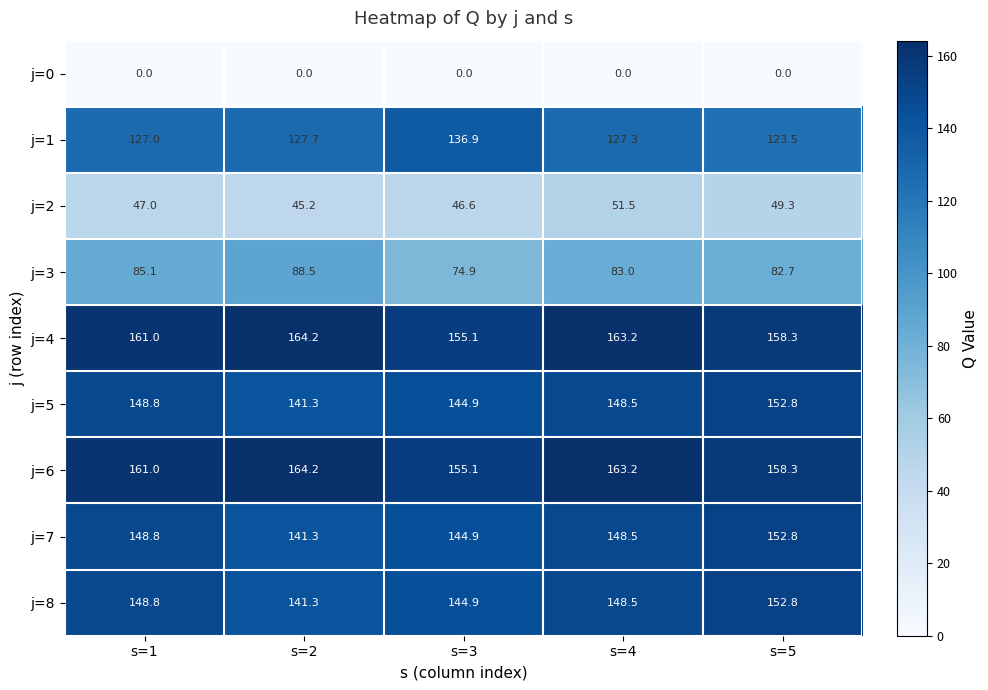

At which category is the sum across all series the highest?

s=4